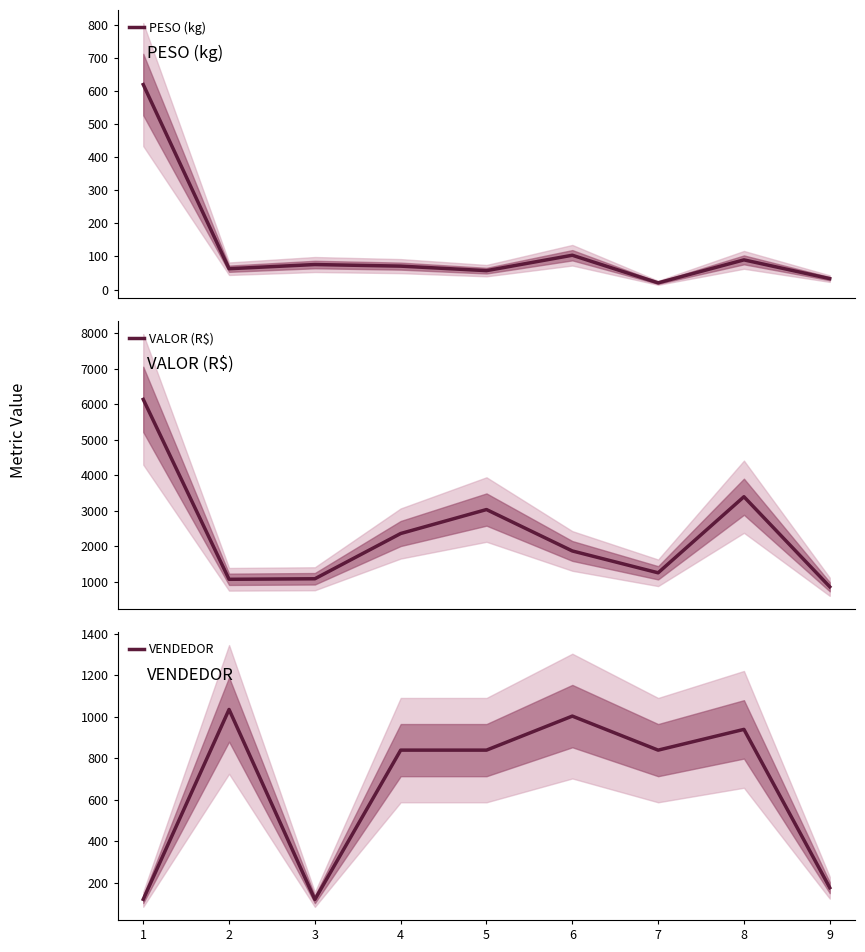

What is the sum of all VALOR (R$) values?

21013.9